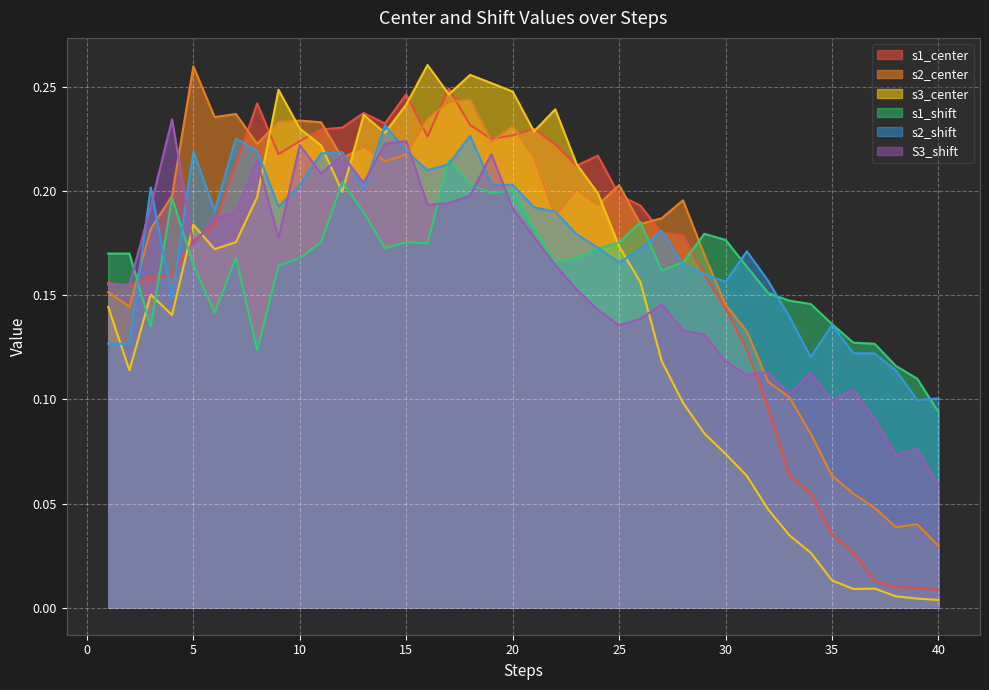

Rank the series by their maximum value, from highest to lowest.

s3_center, s2_center, s1_center, S3_shift, s2_shift, s1_shift